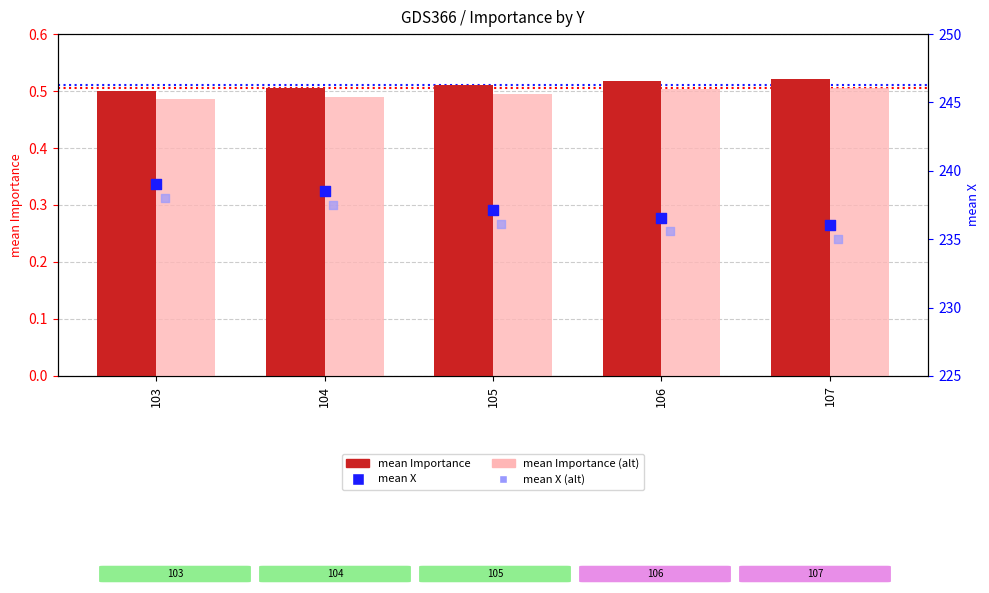

At how many categories does at least one series exceed 79?

5